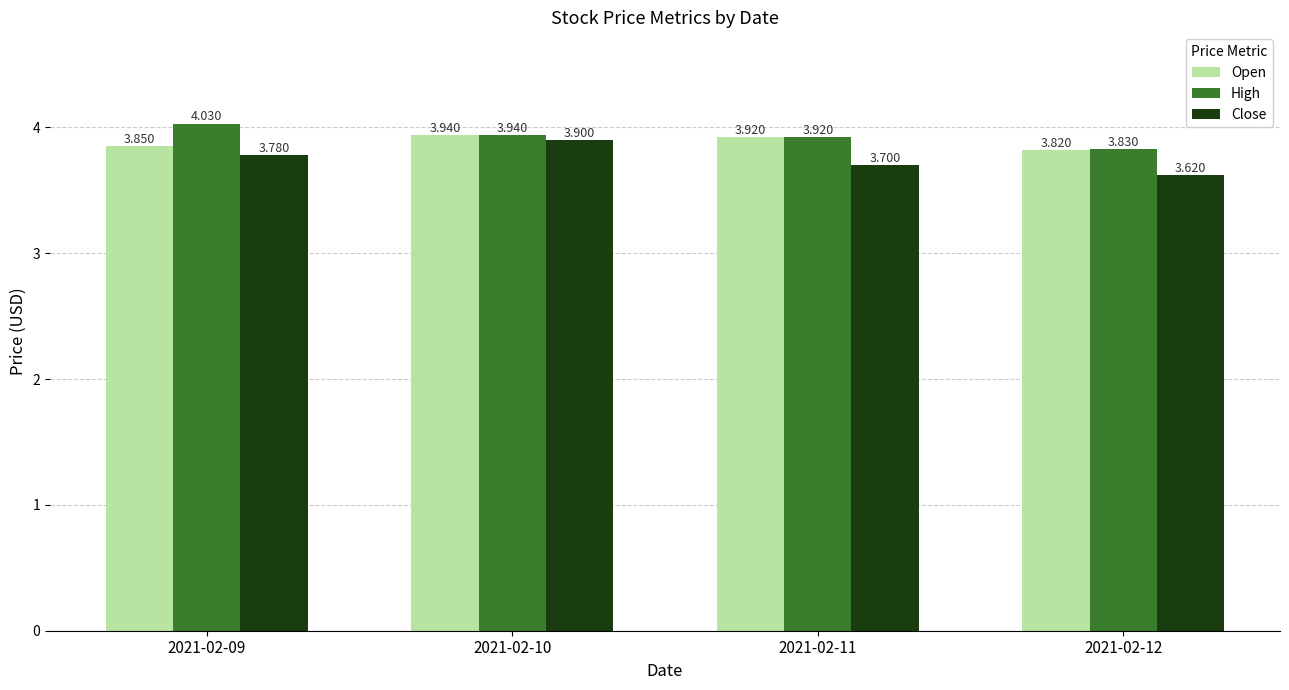

At how many categories does at least one series exceed 3?

4